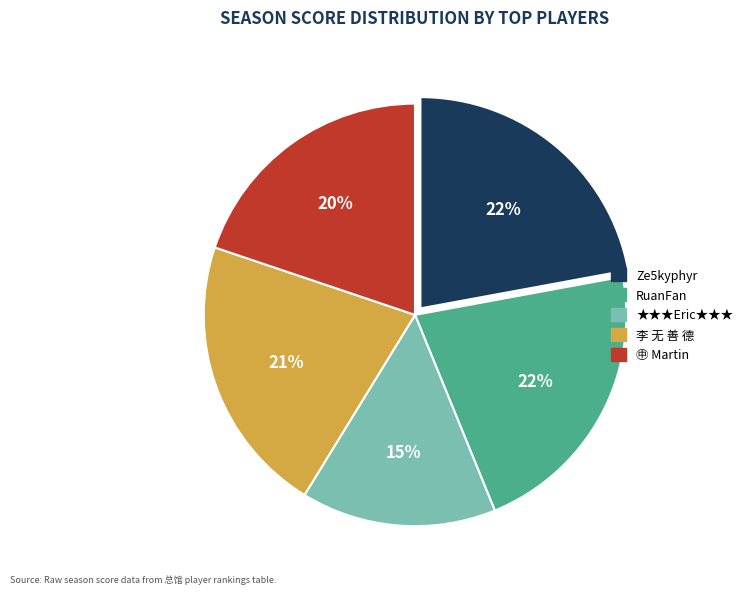

Is there any slice that represents more than half of the pie?

No